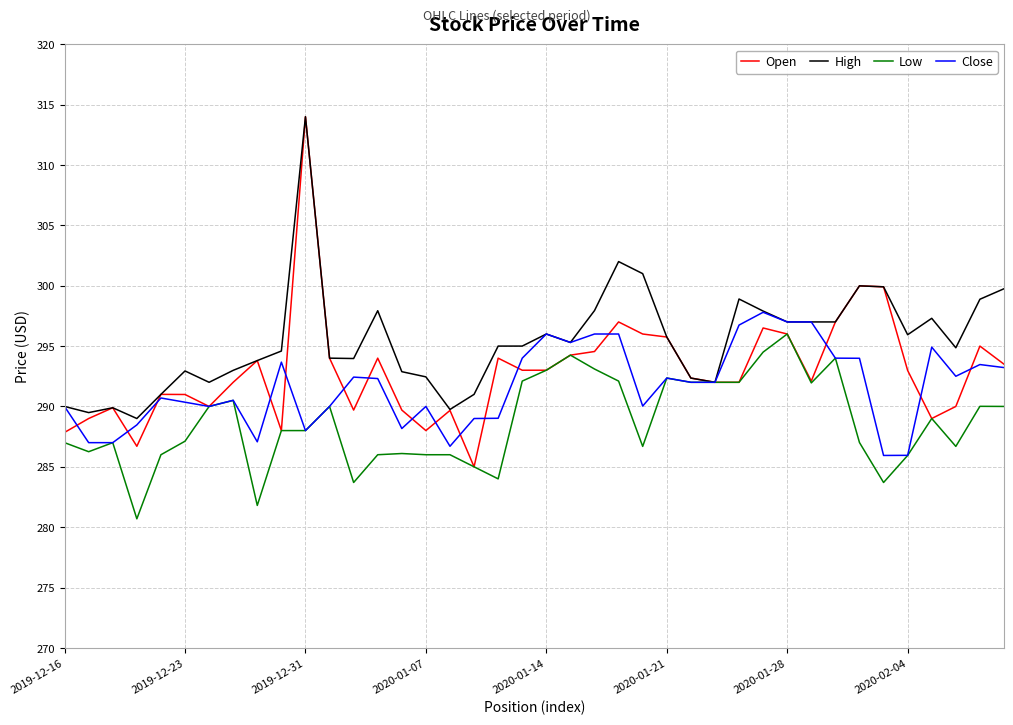

Which series has the largest total across all categories?

High